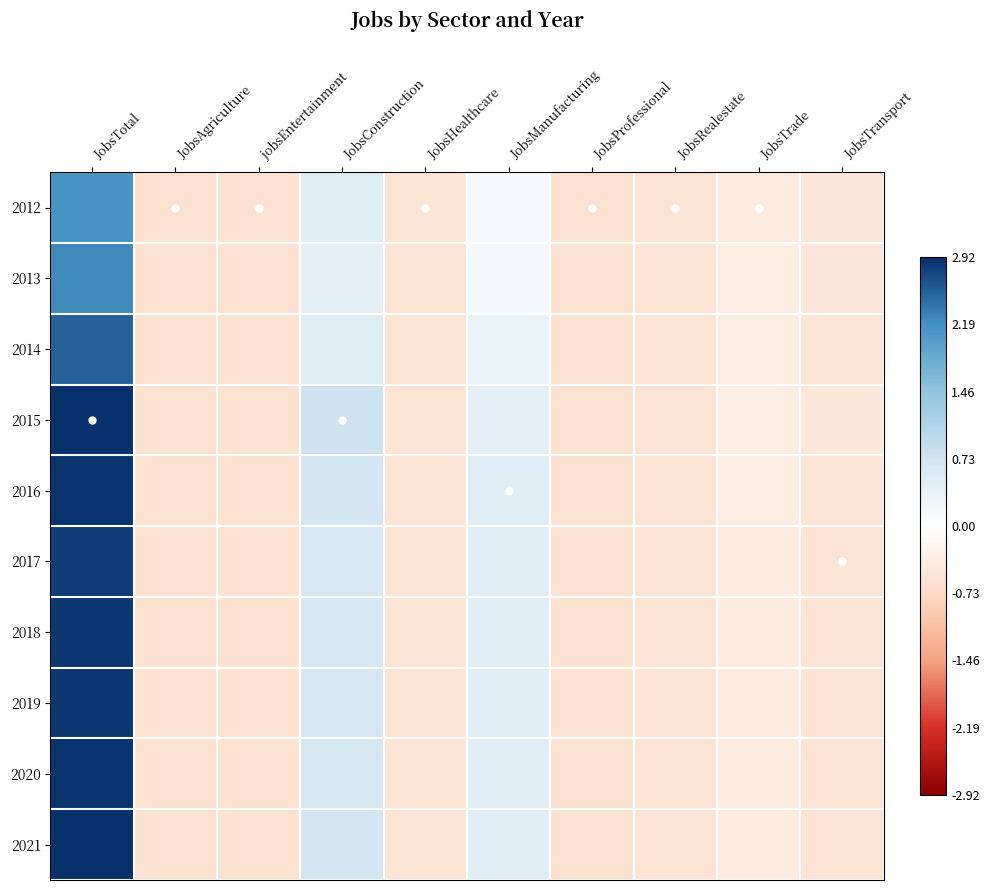

List the series in order of their peak value, lowest first.

2012, 2013, 2014, 2017, 2018, 2019, 2016, 2020, 2015, 2021